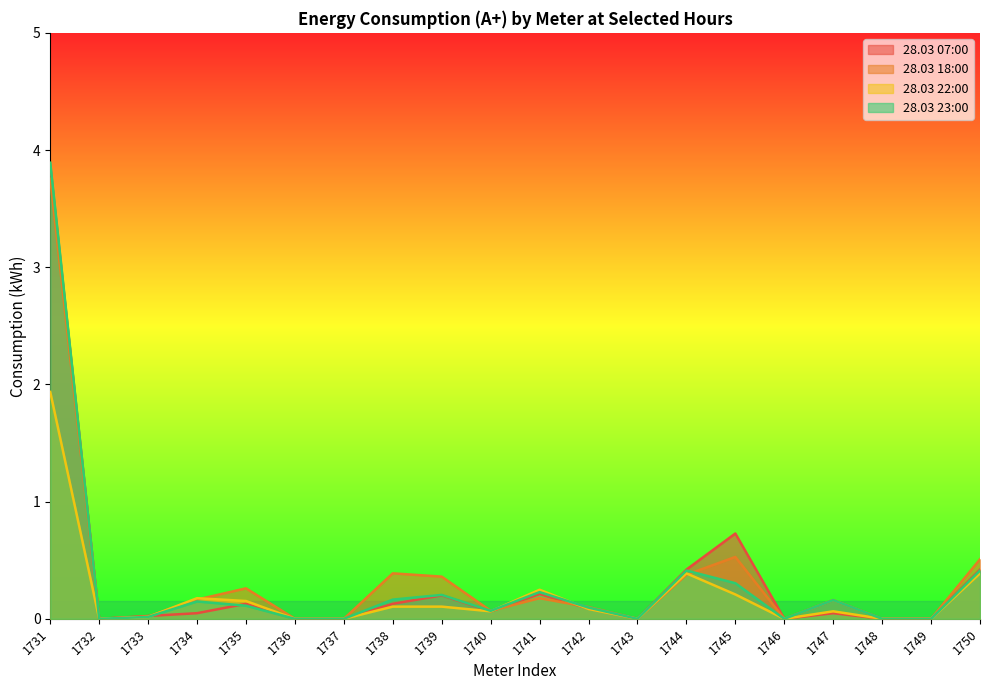

After their last crossing, which series has the higher values: 28.03 18:00 or 28.03 23:00?

28.03 18:00